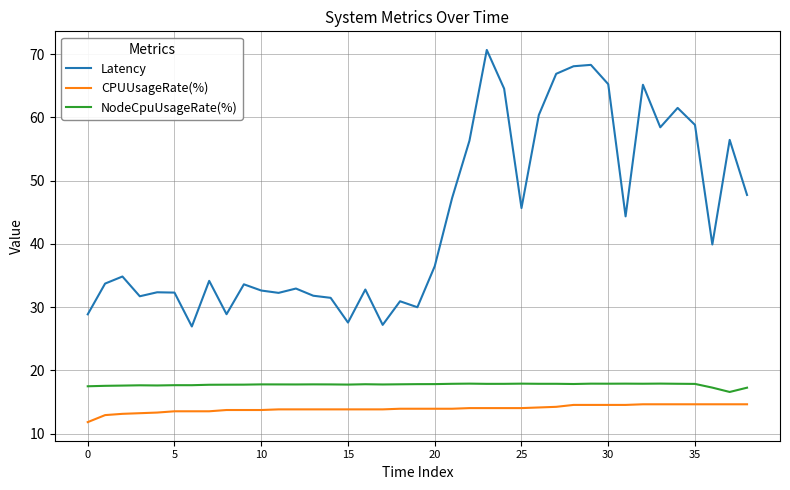

How many distinct data groups are displayed?

3